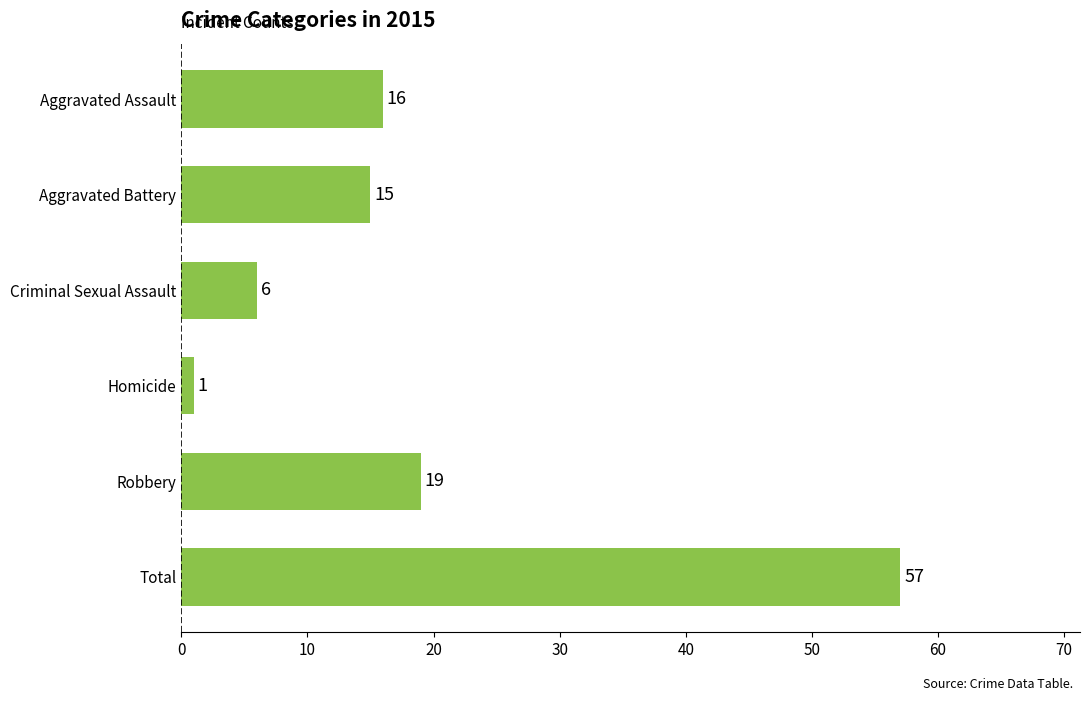

What is the value of the 4th bar from the top?

1